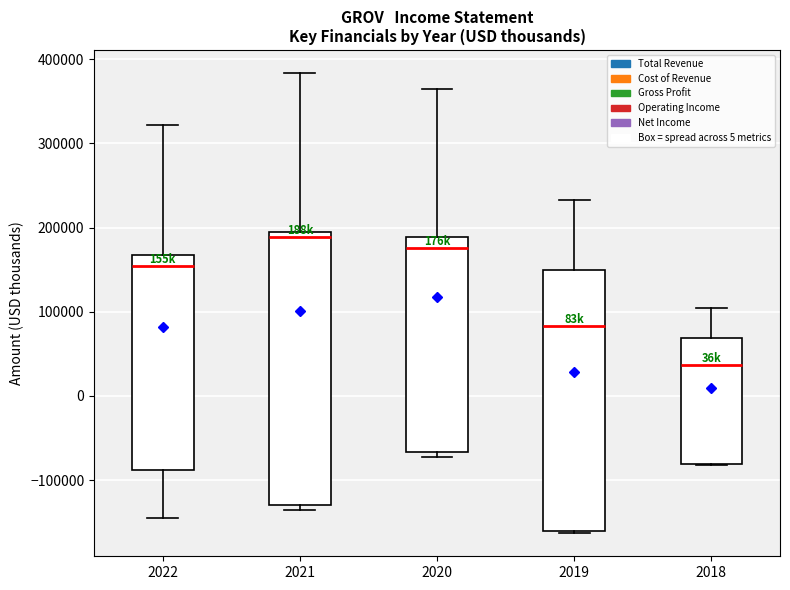

Which box is the tallest, from its lower edge to its upper edge?

2021